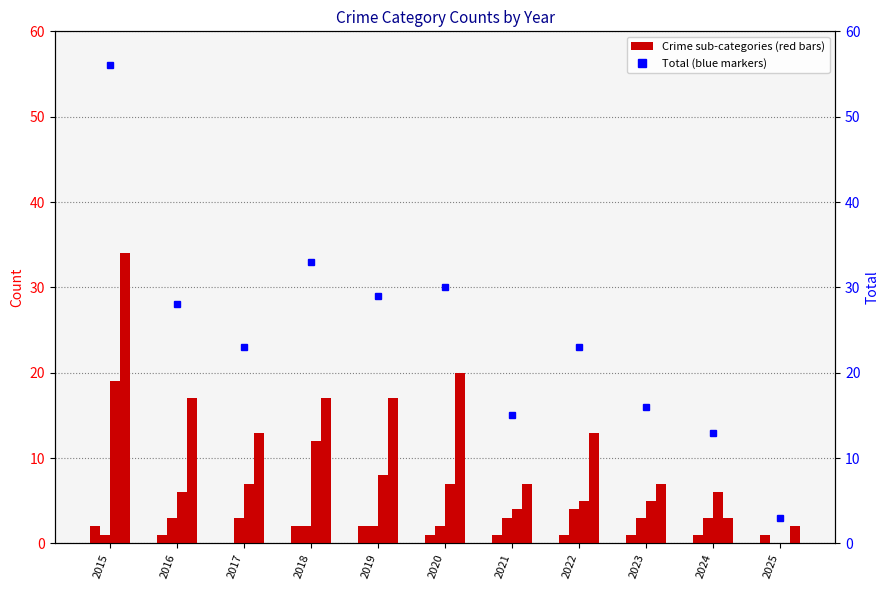

What is the sum of all Total values?

269